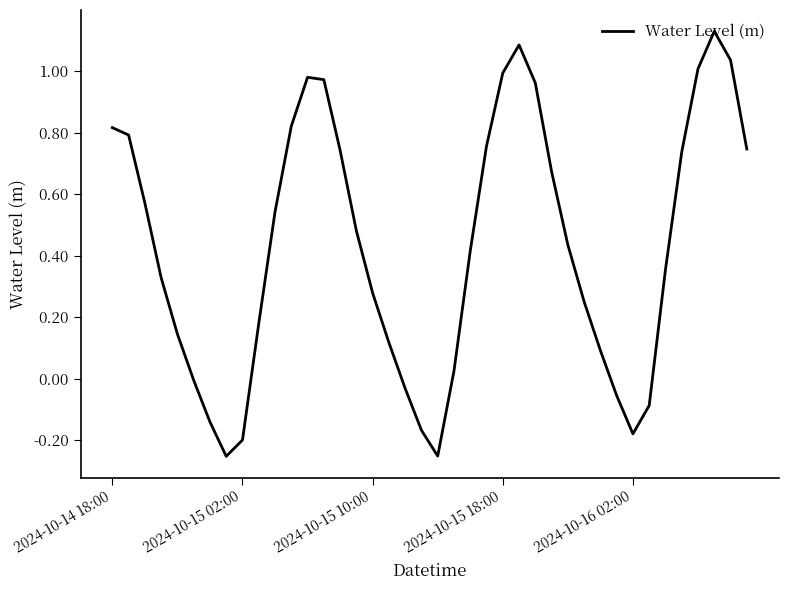

What is the difference between the maximum and minimum values?

1.4